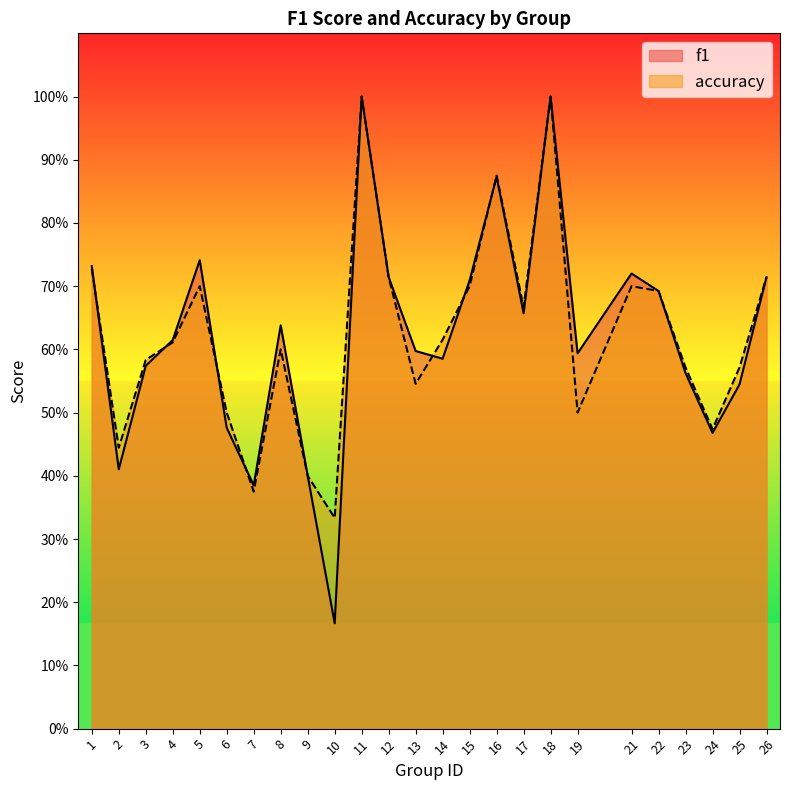

Rank the series by their average value, from highest to lowest.

accuracy, f1